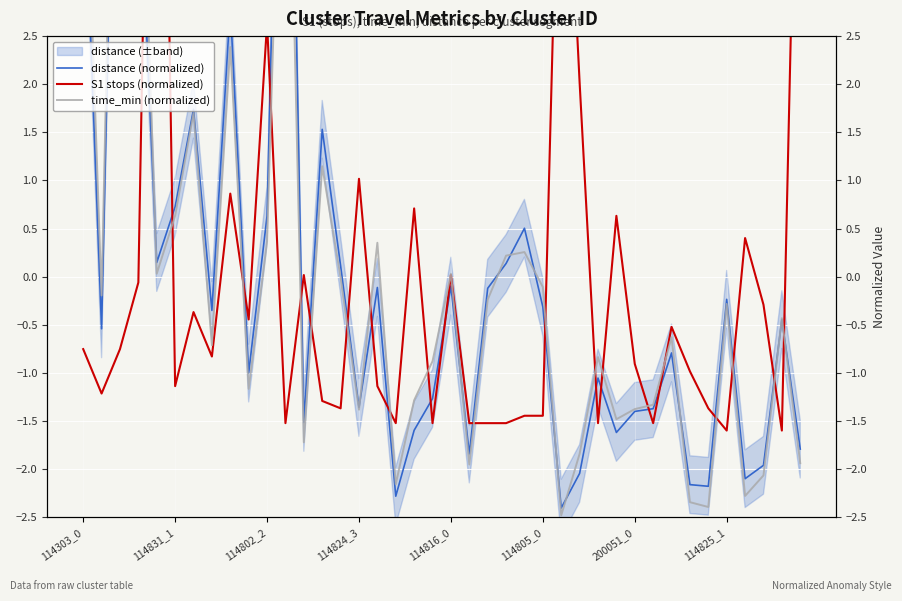

List the series in order of their overall mean, highest first.

time_min (normalized), S1 stops (normalized), distance (normalized)